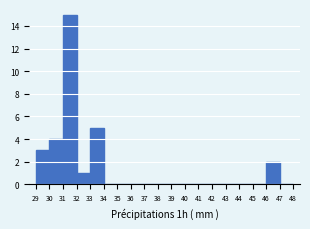

Over which range of the x-axis is the bar tallest?

31 to 32